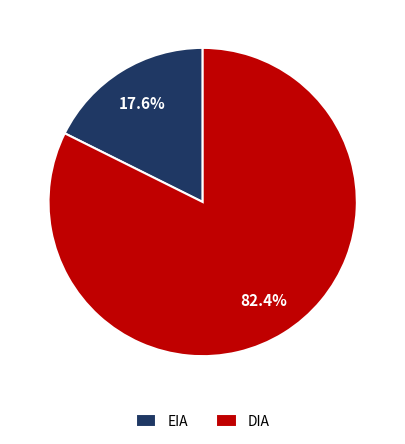

Which category has the biggest portion of the pie?

DIA